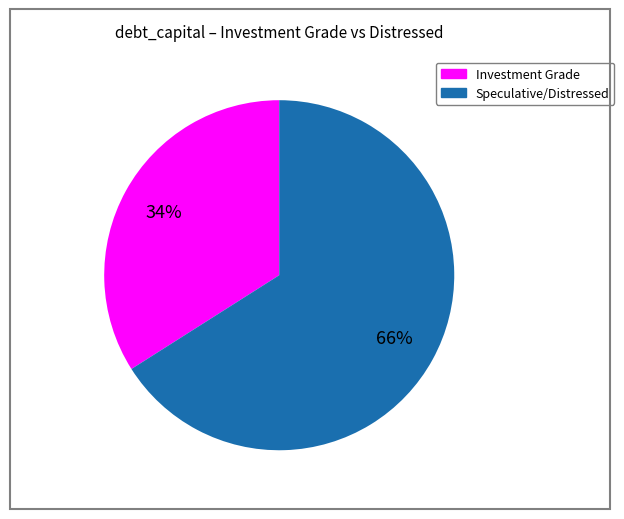

To the nearest percent, what is the difference between the largest and smallest slice percentages?

32%